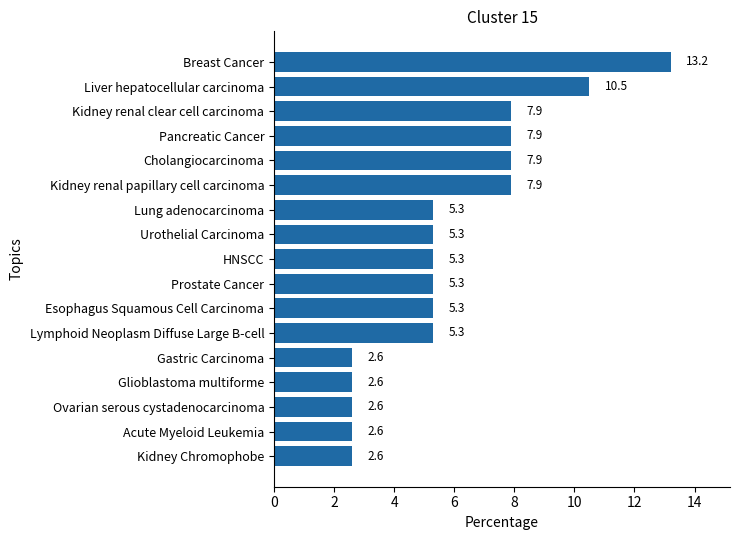

How many bars are there in total?

17